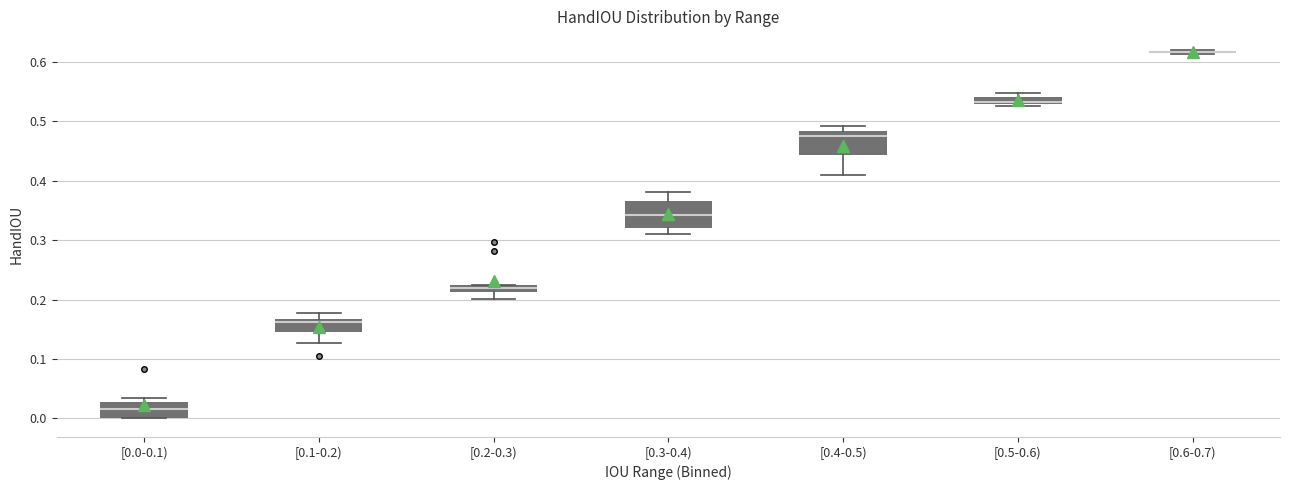

Where is the lower edge of the box for [0.3-0.4) on the y-axis? The values are not printed on the chart, so give them approximately, as read against the axis.

0.32